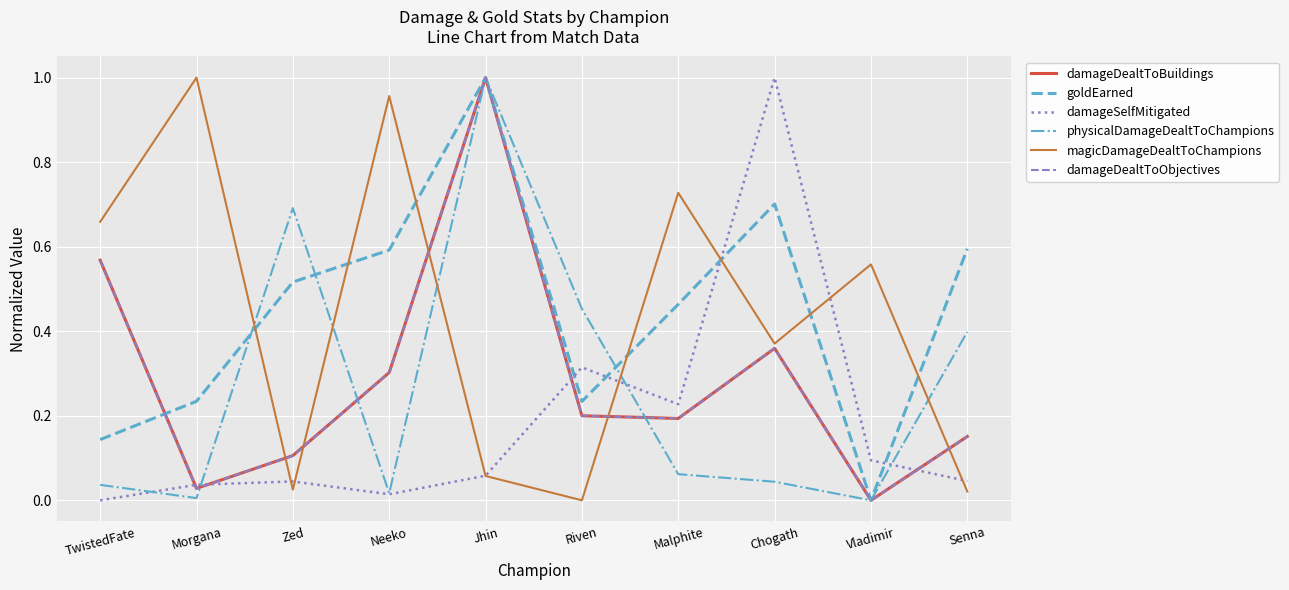

What is the label of the 7th point from the right?

Neeko